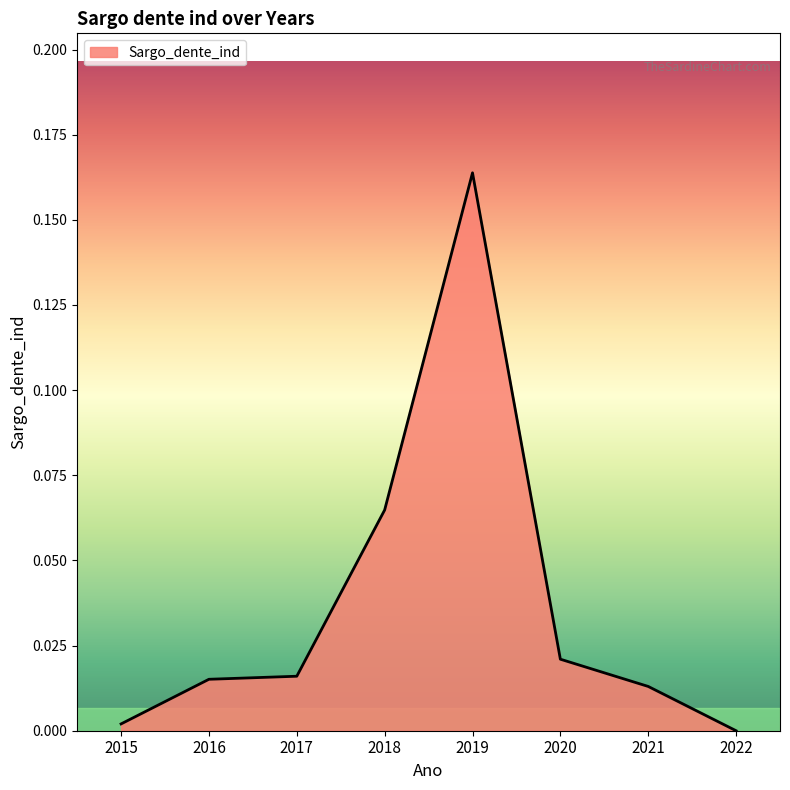

Which label corresponds to the largest value in the chart?

2019